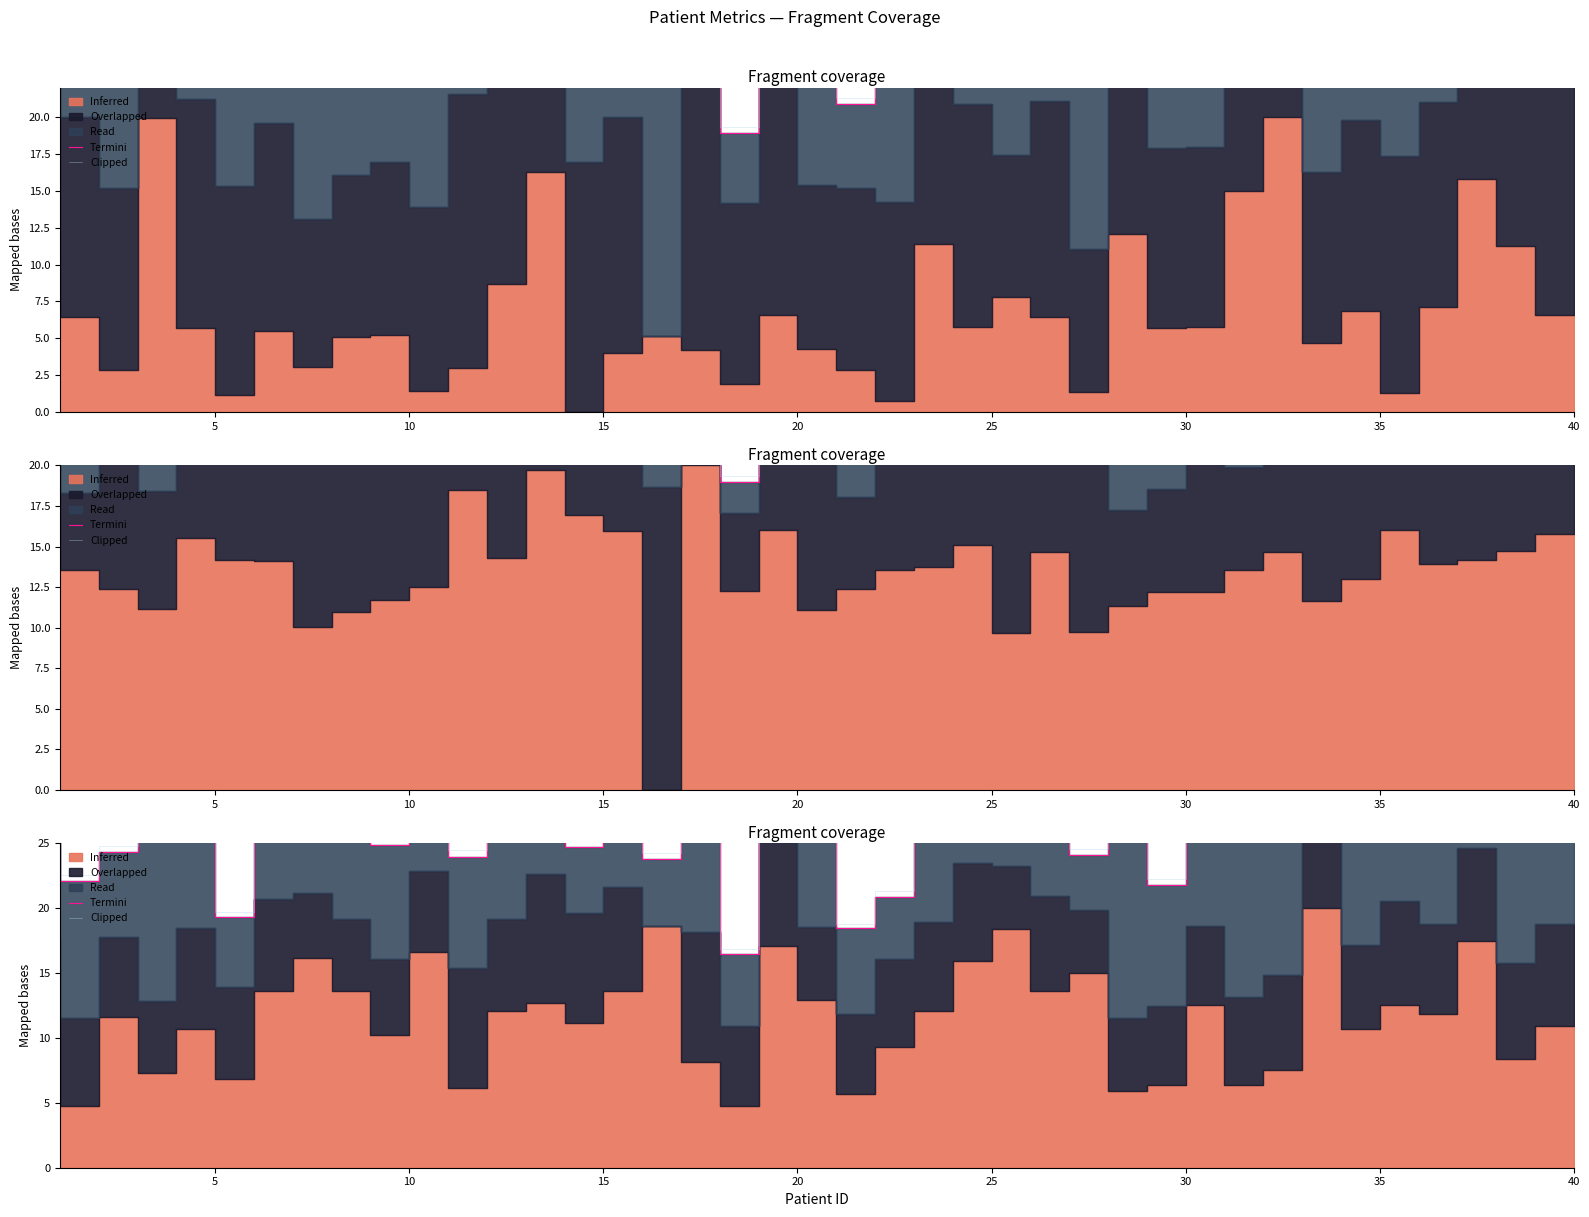

True or false: Clipped and Termini cross at least once.

False